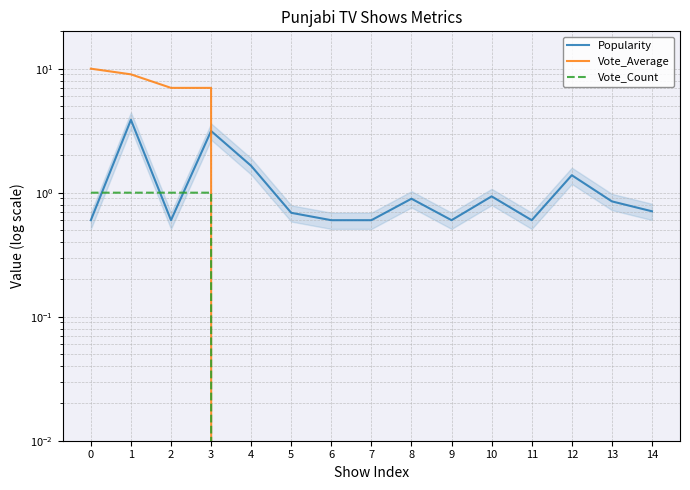

List the series in order of their overall mean, lowest first.

Vote_Count, Popularity, Vote_Average